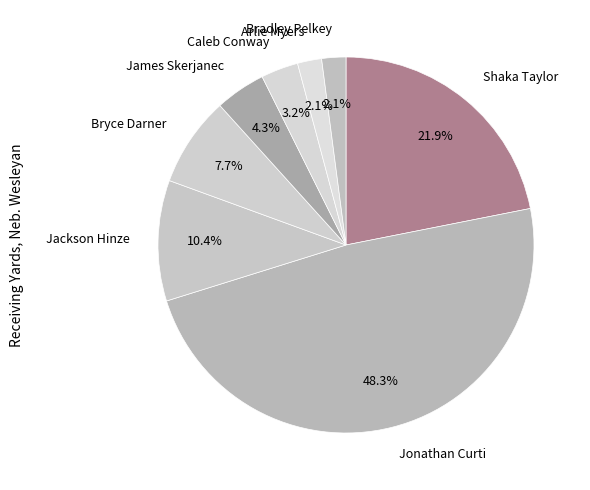

Rank the categories by value from highest to lowest.

Jonathan Curti, Shaka Taylor, Jackson Hinze, Bryce Darner, James Skerjanec, Caleb Conway, Arlie Myers, Bradley Pelkey